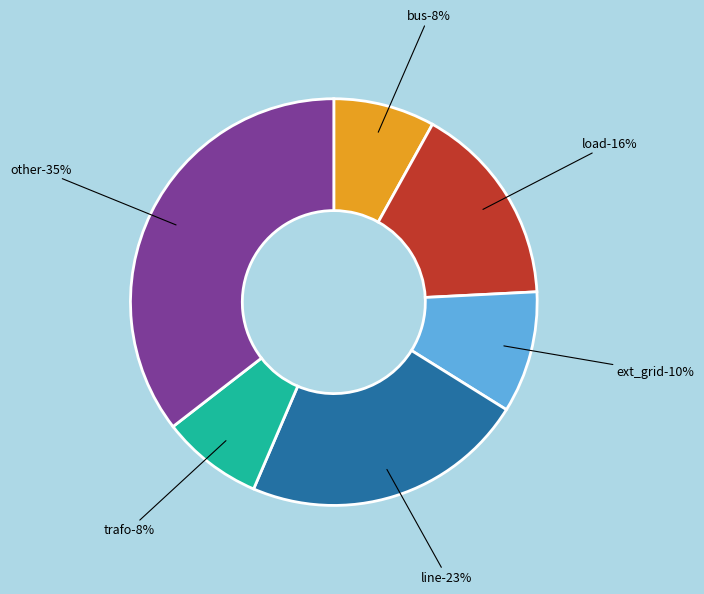

Is ext_grid the majority of the pie?

No